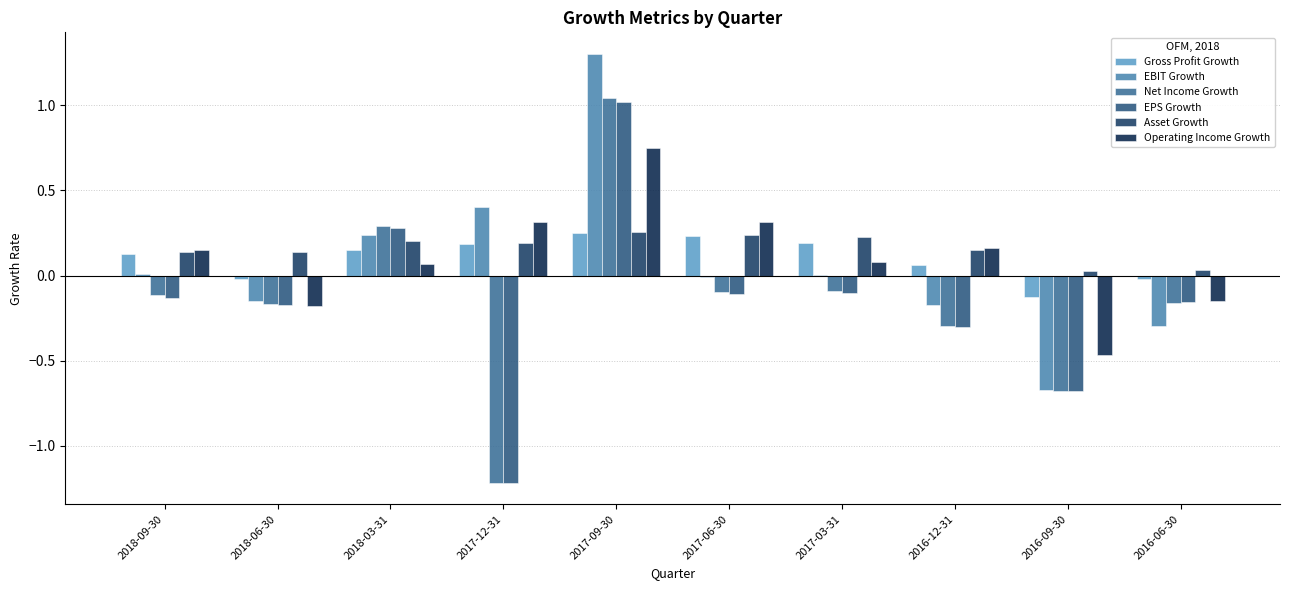

What are all the series names shown in the legend?

Gross Profit Growth, EBIT Growth, Net Income Growth, EPS Growth, Asset Growth, Operating Income Growth